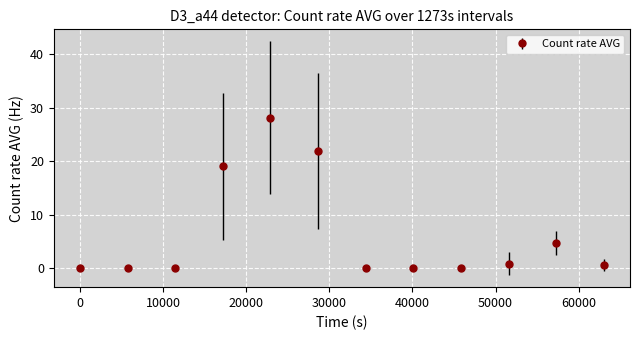

What is the value of the 4th point from the left?

19.0